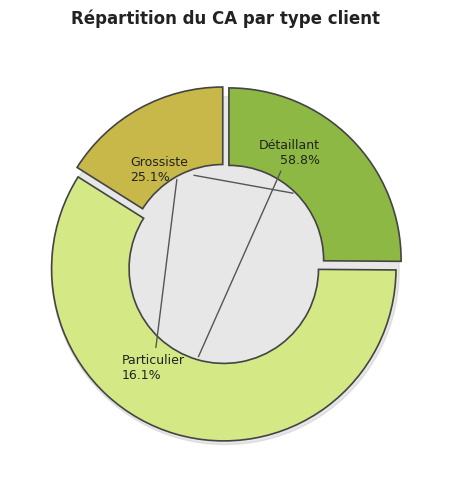

To the nearest percent, what portion does Grossiste represent?

25%